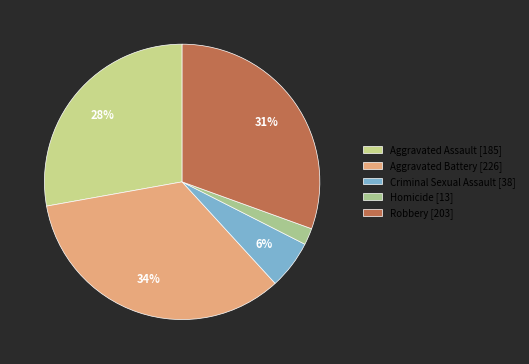

What percentage is the Robbery slice, to the nearest percent?

31%